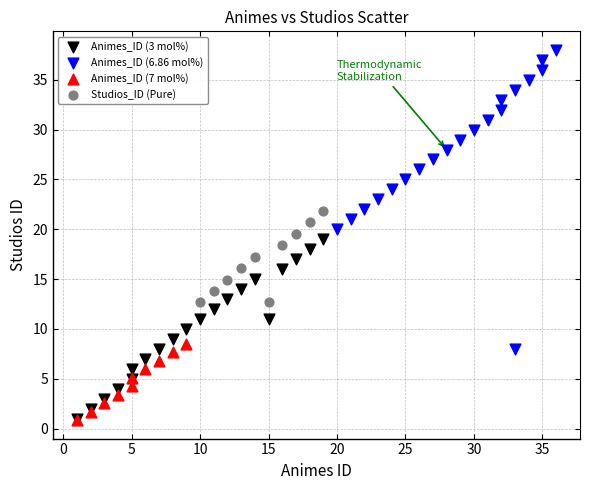

Which series has the widest spread of Y values?

Animes_ID (6.86 mol%)